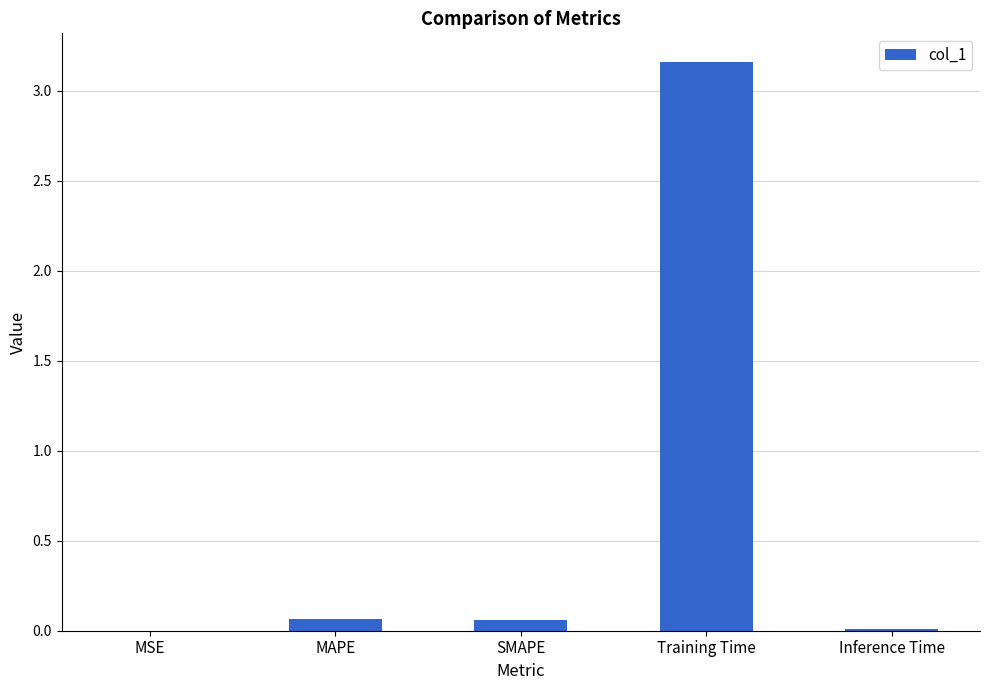

What is the change in value from MAPE to Training Time?

+3.1